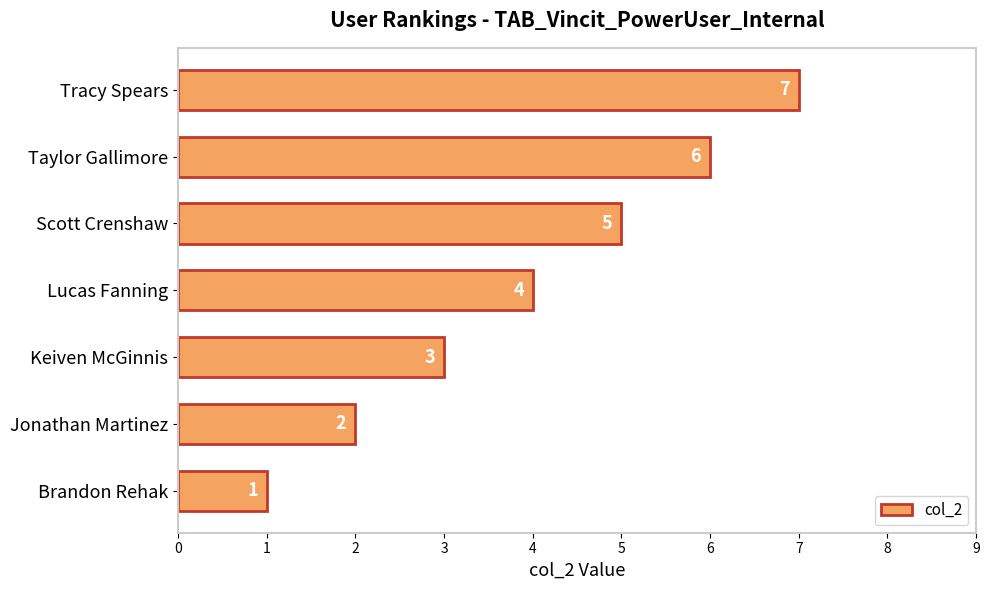

Count the number of data series in this chart.

1